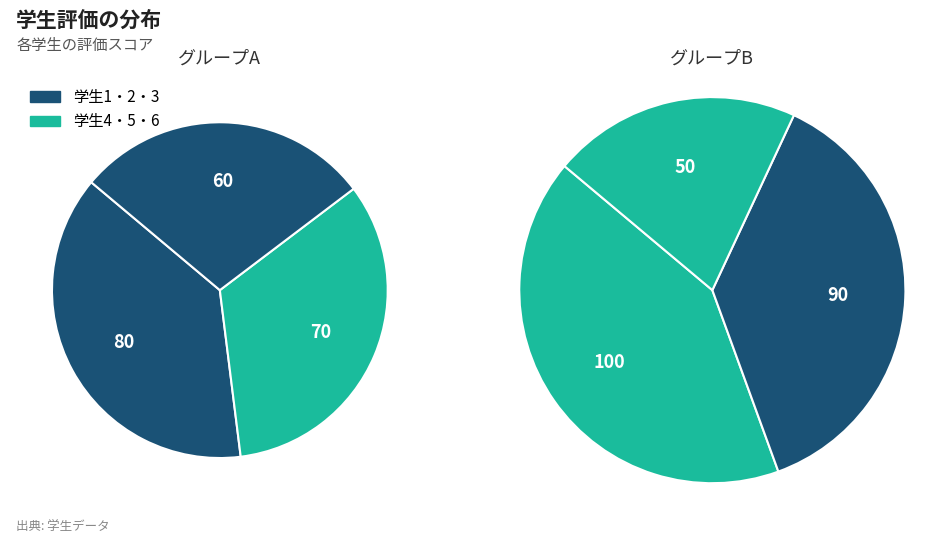

To the nearest percent, what portion does 学生1 represent?

18%